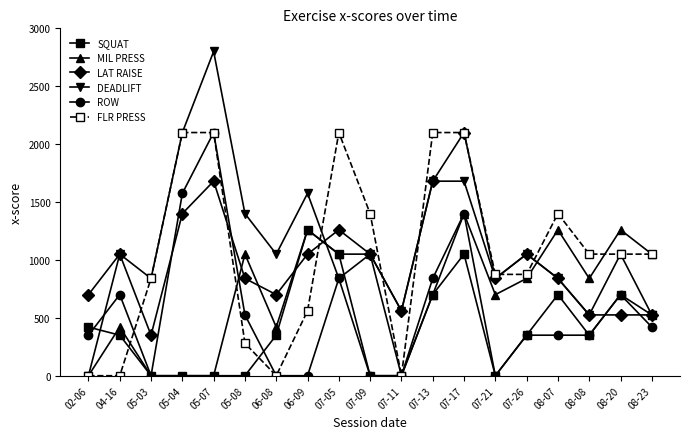

Reading left to right, what are all the values shown in this chart?

SQUAT: 420	350	0	0	0	0	350	1260	1050	0	0	700	1050	0	350	700	350	700	525
MIL PRESS: 0	420	0	0	0	1050	420	1260	1050	1050	0	700	1400	700	840	1260	840	1260	1050
LAT RAISE: 700	1050	350	1400	1680	840	700	1050	1260	1050	560	1680	2100	840	1050	840	525	525	525
DEADLIFT: 0	1050	840	2100	2800	1400	1050	1575	840	1050	560	1680	1680	840	1050	840	525	1050	525
ROW: 350	700	0	1575	2100	525	0	0	840	0	0	840	1400	0	350	350	350	700	420
FLR PRESS: 0	0	840	2100	2100	280	0	560	2100	1400	0	2100	2100	875	875	1400	1050	1050	1050